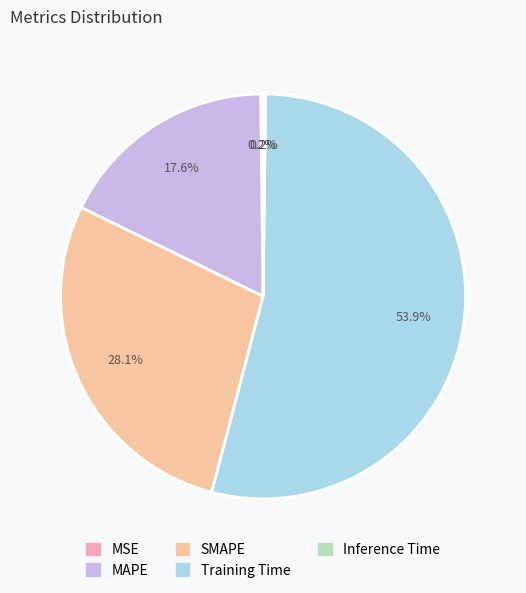

What portion of the pie excludes Inference Time?

99.8%